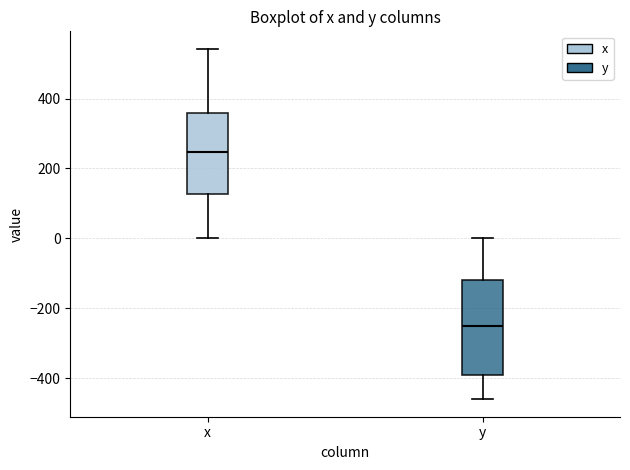

Reading left to right, transcribe this box plot: for each box, give where its median line is, the range the box spans, and where its two whiskers end, as read against the y-axis. The values are not printed on the chart, so give them approximately, as read against the axis.

x: median 240, box 120 to 360, whiskers 0 to 540
y: median -240, box -400 to -120, whiskers -460 to 0